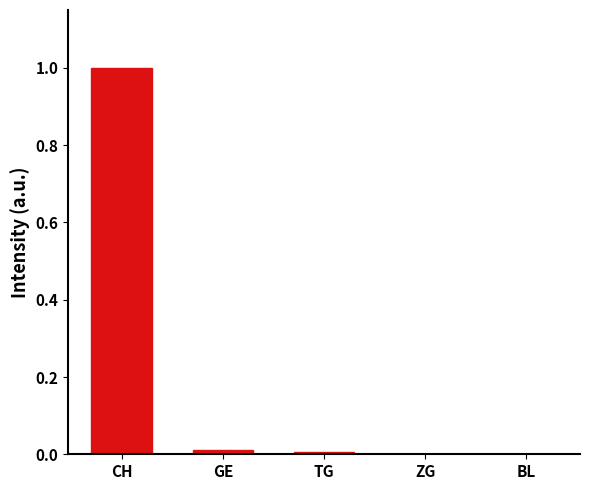

Read the value at CH.

1.0